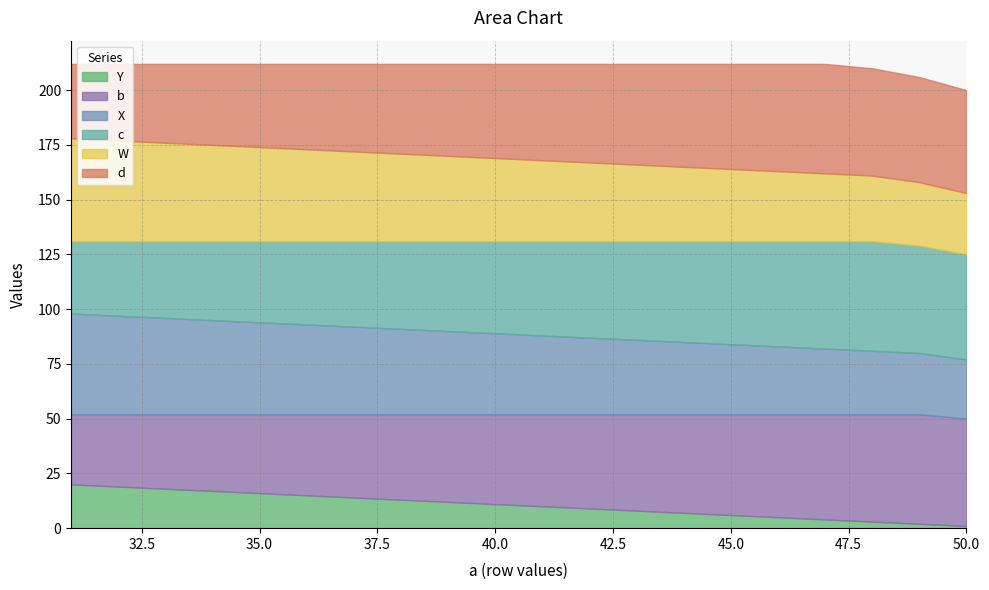

What is the difference between the maximum and minimum values in the c series?

17